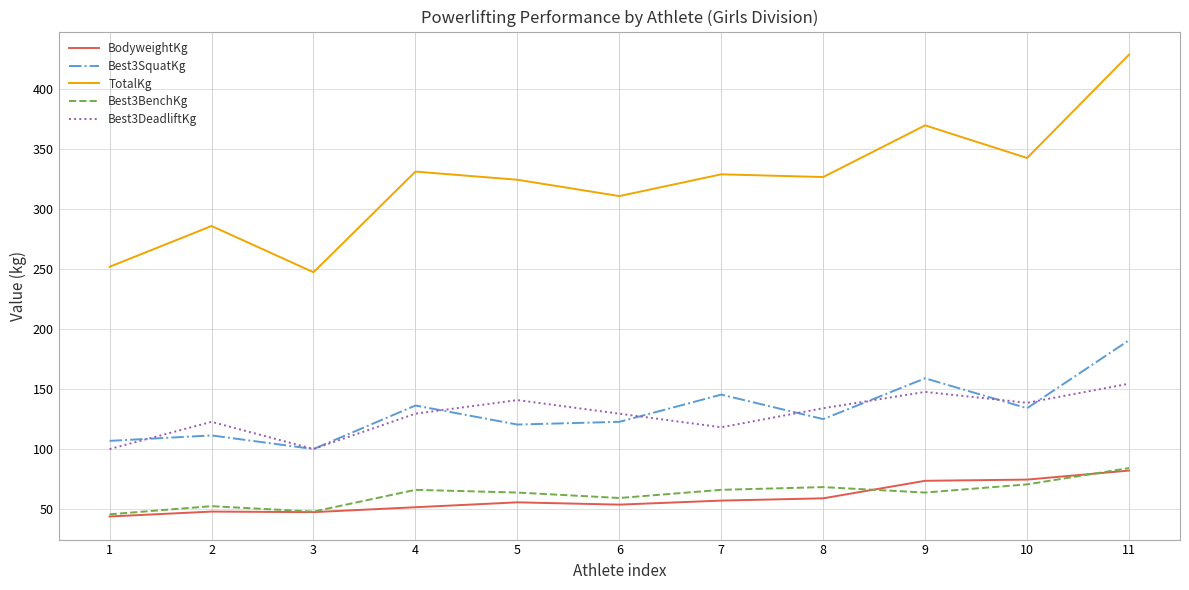

Where does the TotalKg series first go above 326?

4